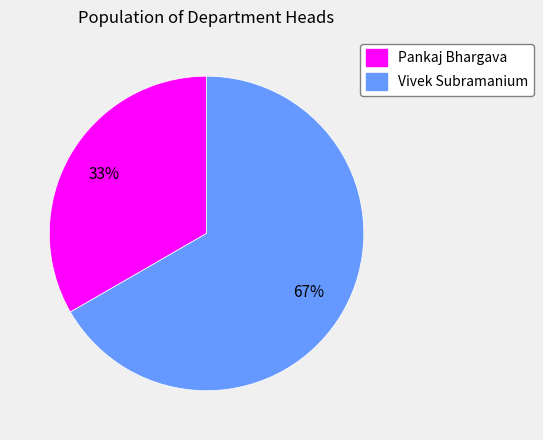

Which has a higher value, Vivek Subramanium or Pankaj Bhargava?

Vivek Subramanium